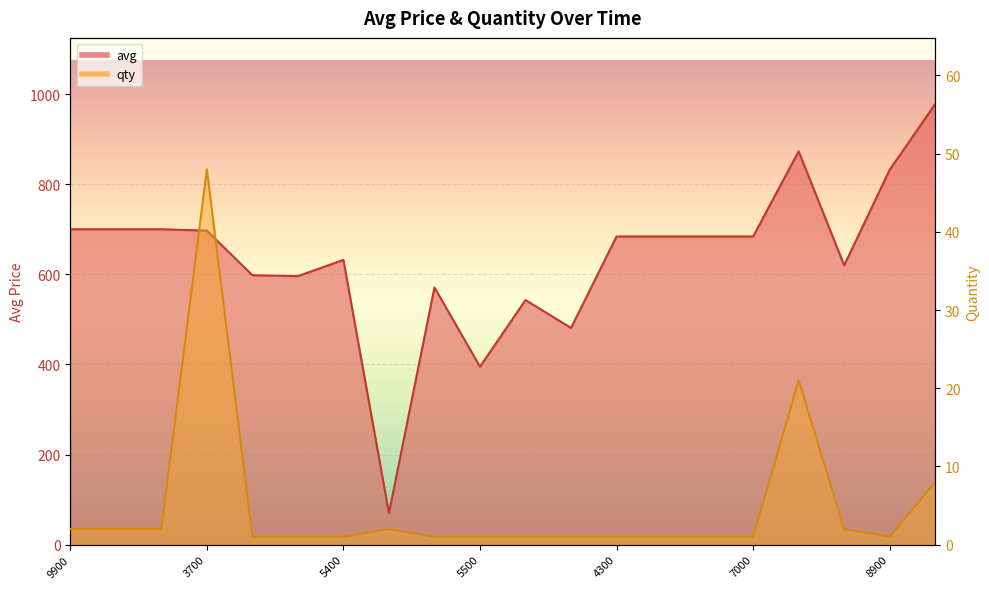

Between 1576176000 and 1575740400, which is larger?

1576176000